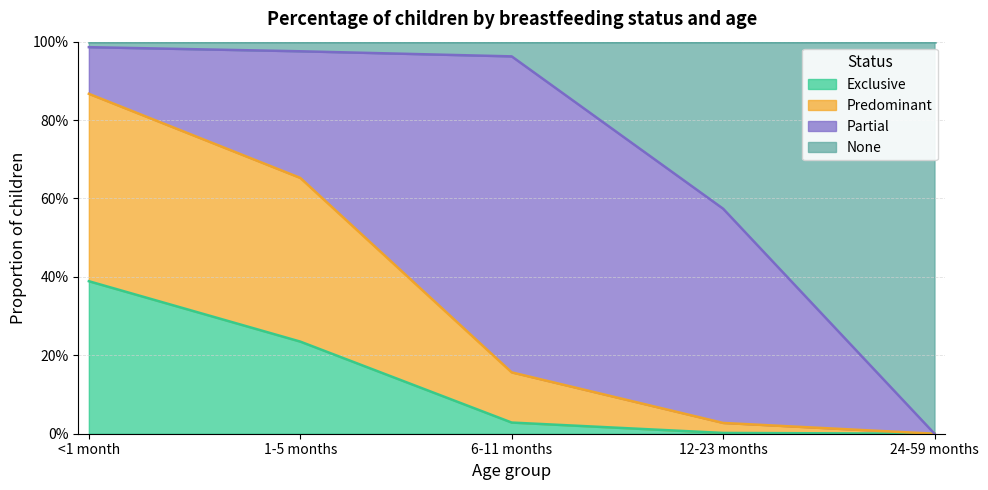

What position from the right is 6-11 months?

3